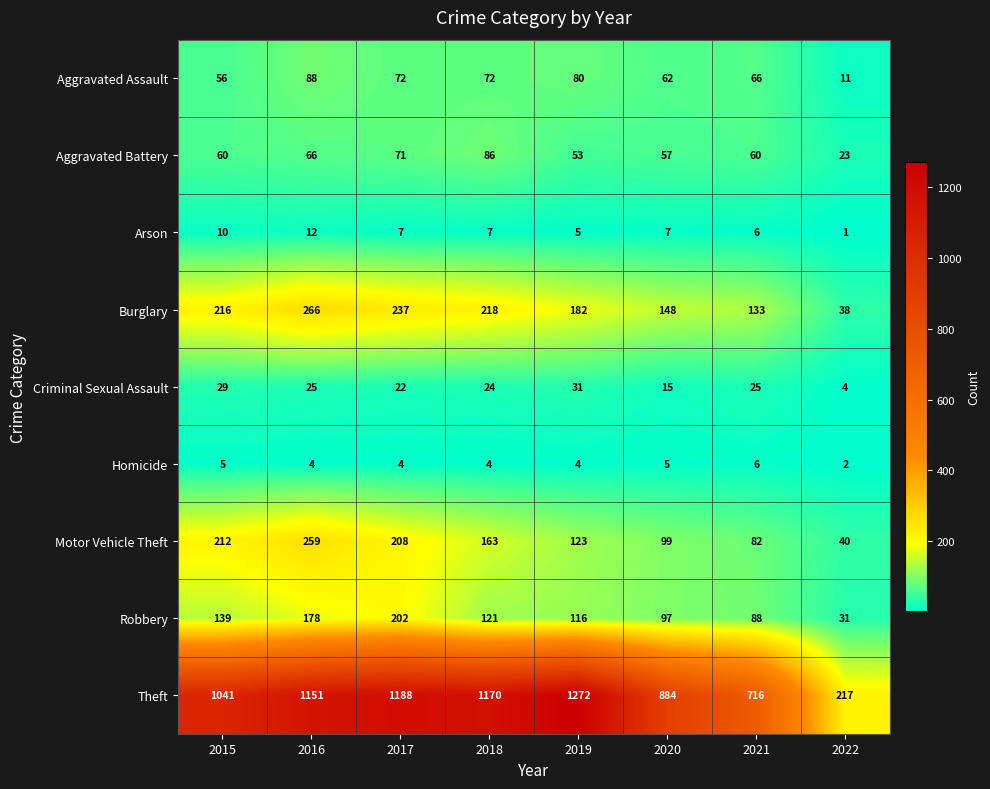

Is the value of Theft at 2017 greater than the value of Aggravated Assault at 2017?

Yes